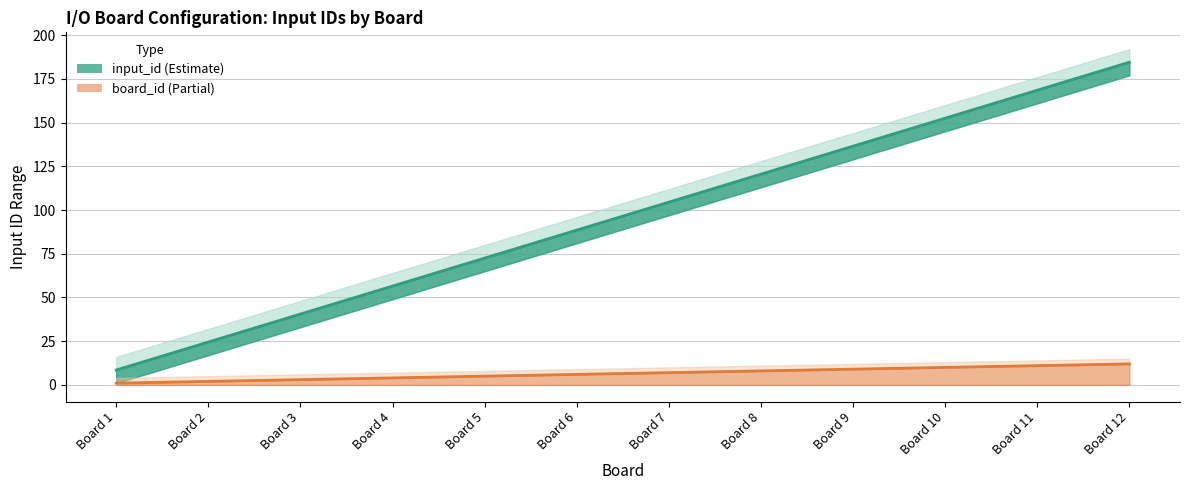

How many lines are shown in the chart?

2